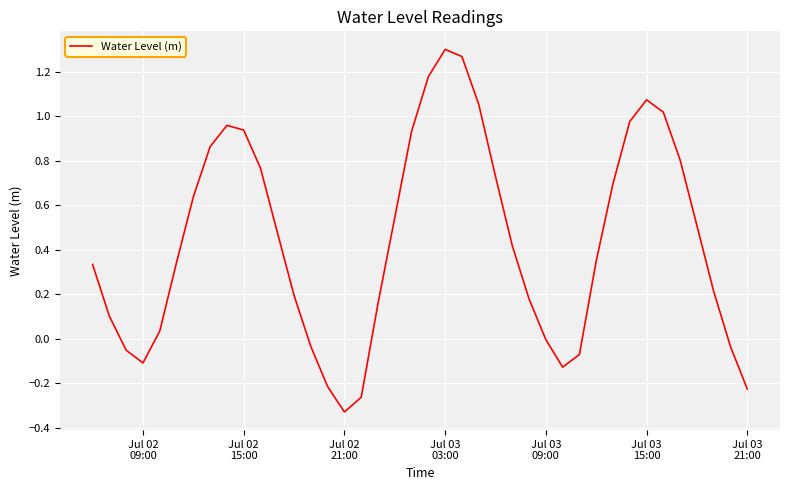

What is the difference between the maximum and minimum values?

1.6